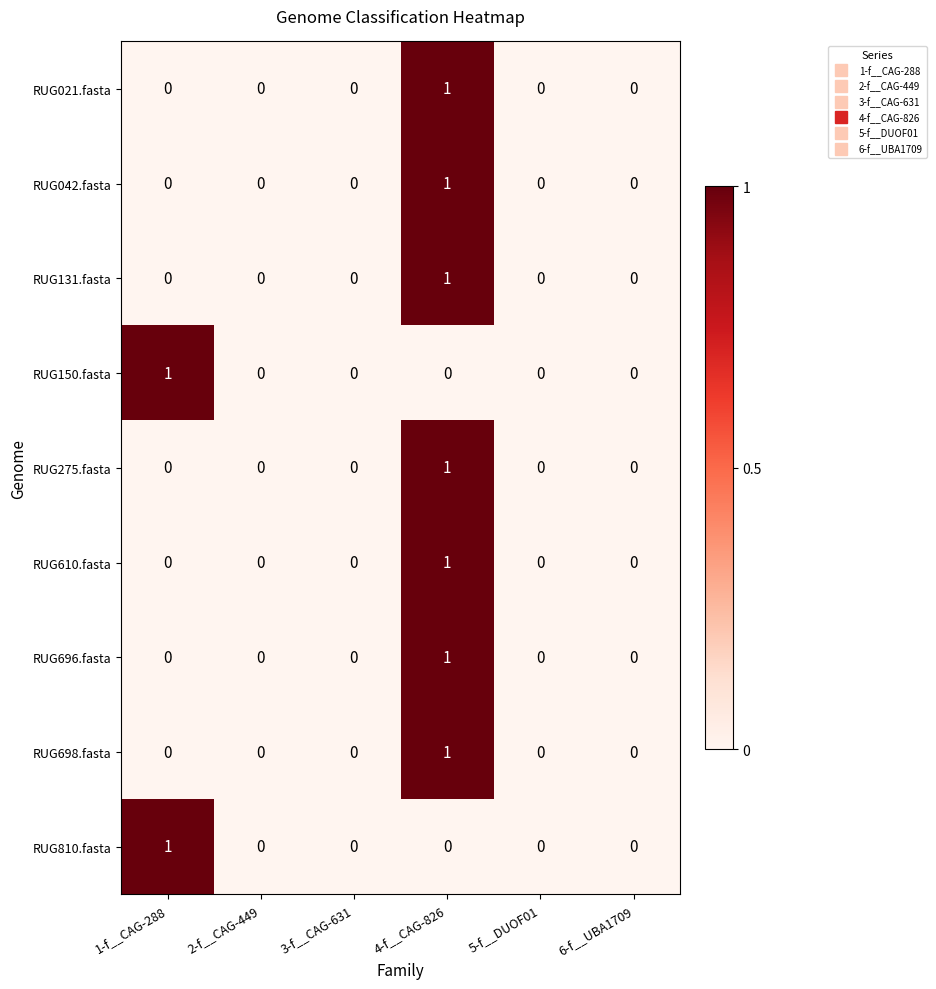

How many RUG042.fasta values are between 0 and 1?

6